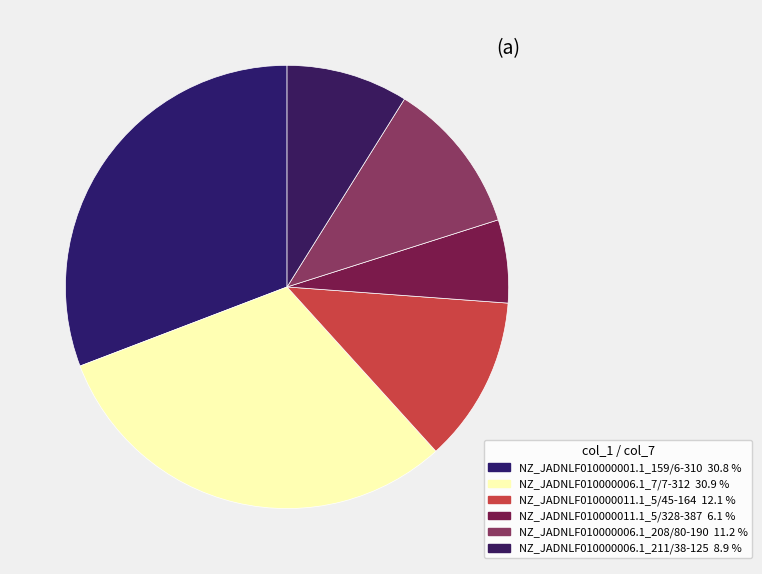

How many segments does this pie chart have?

6